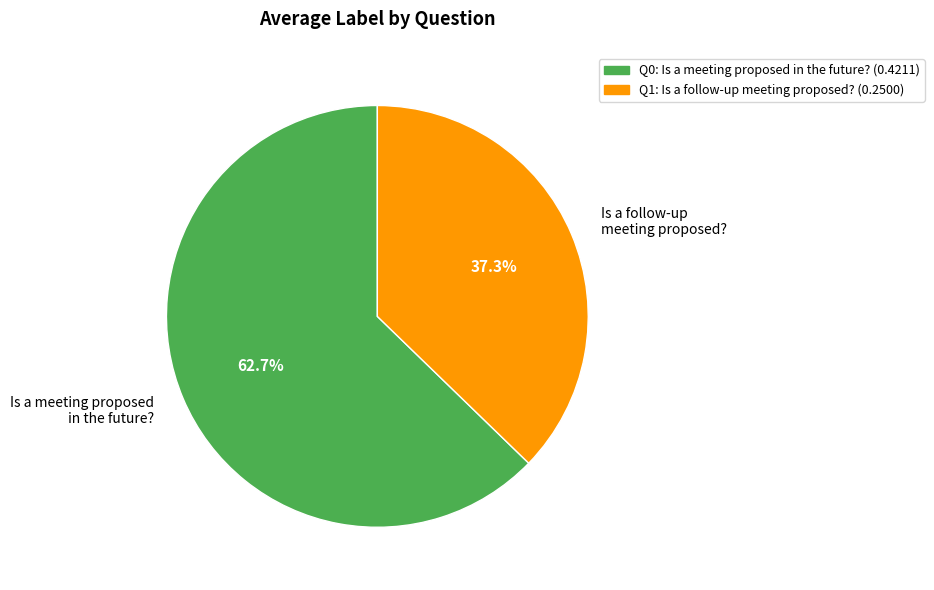

Which slice is the smallest?

Is a follow-up meeting proposed?